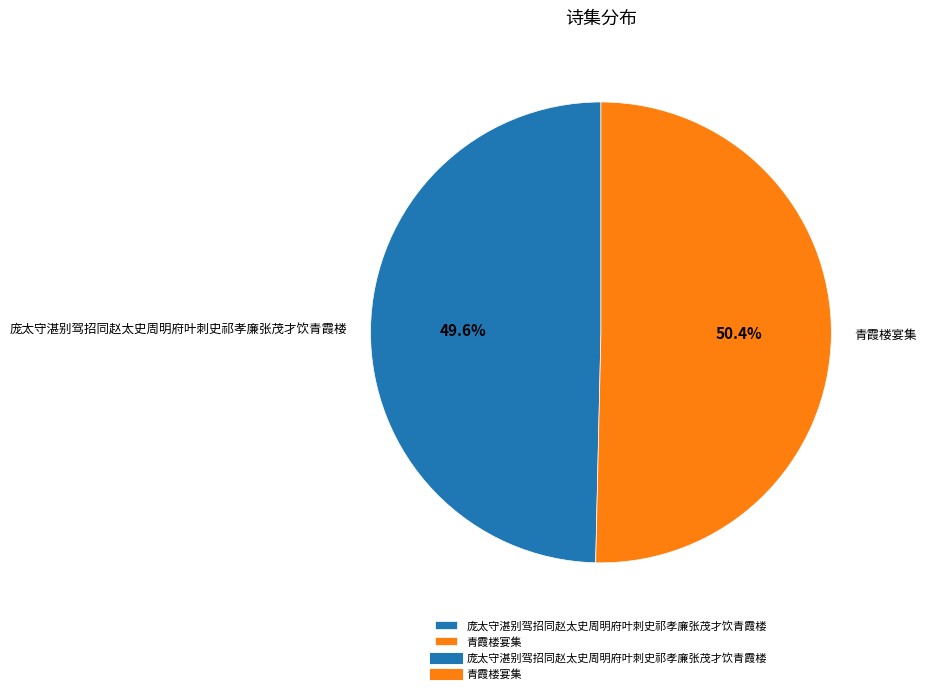

What is the ratio of the value at 庞太守湛别驾招同赵太史周明府叶刺史祁孝廉张茂才饮青霞楼 to the value at 青霞楼宴集?

1.0